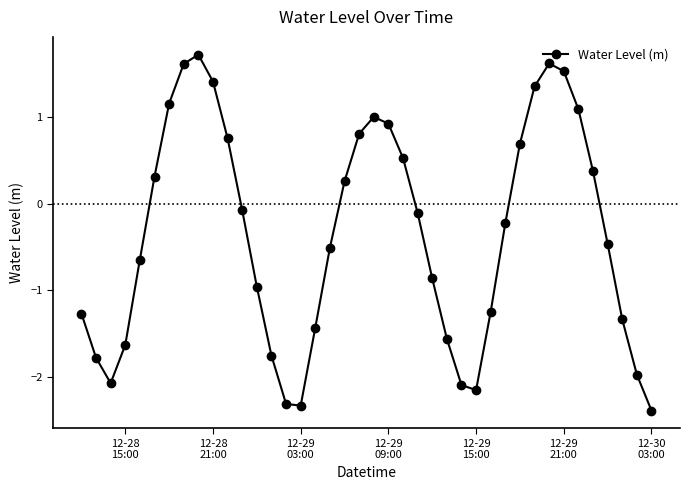

How many points are lower than both their immediate neighbors (excluding endpoints)?

3